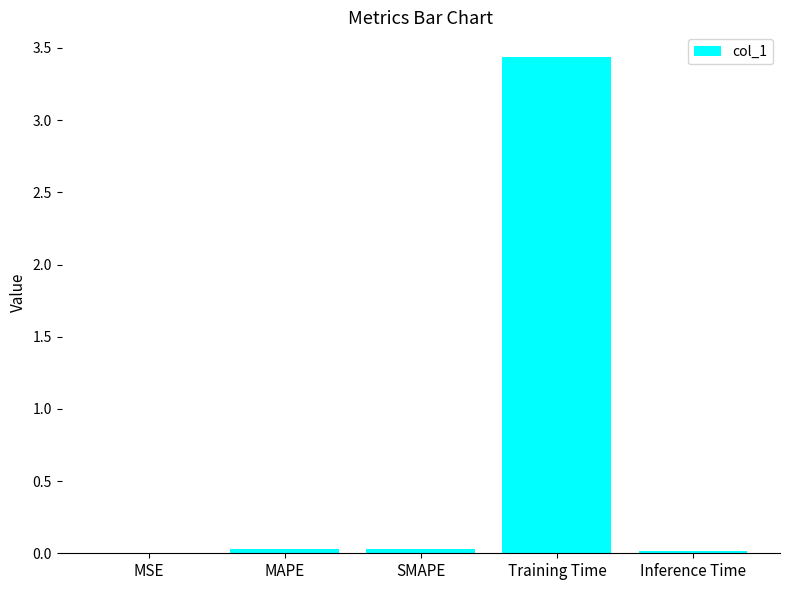

Are the bars horizontal?

No